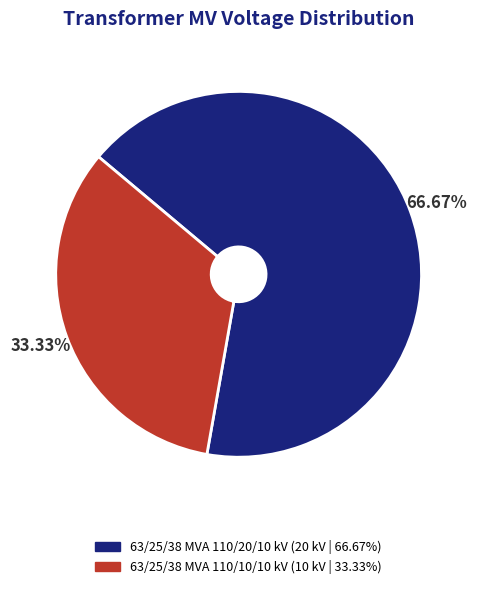

What percentage is the 63/25/38 MVA 110/10/10 kV slice, to the nearest percent?

33%